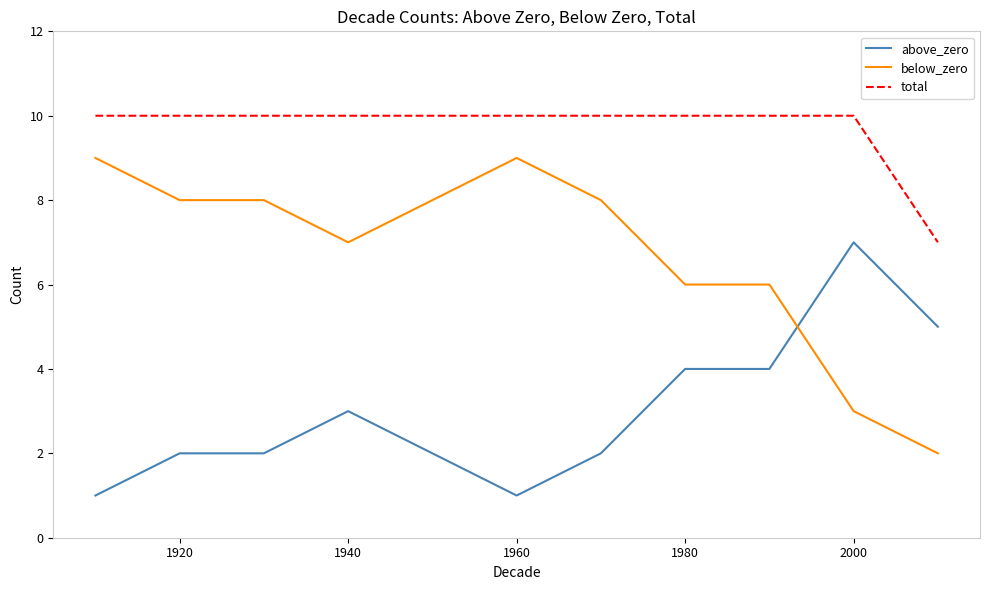

Rank the series by their maximum value, from lowest to highest.

above_zero, below_zero, total